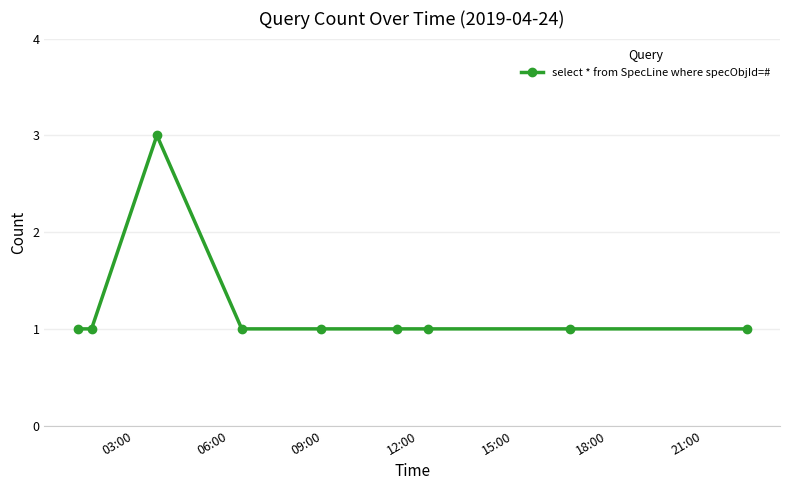

What is the value of the 3rd point from the left?

3